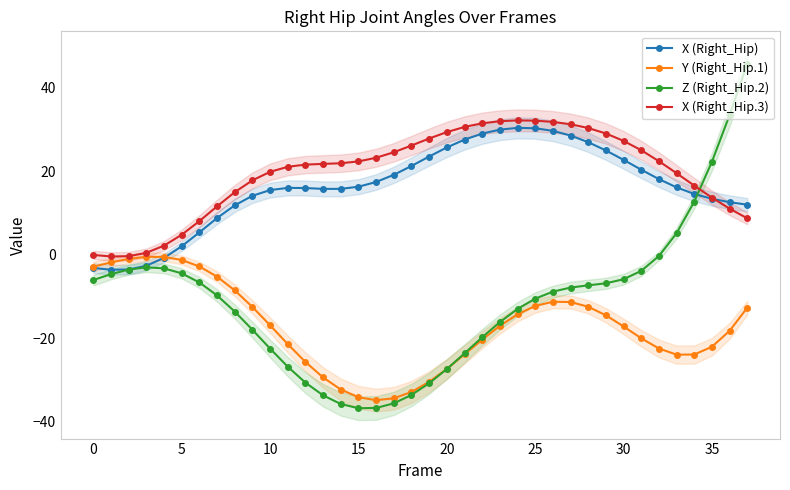

True or false: X (Right_Hip) and X (Right_Hip.3) intersect in this chart.

True